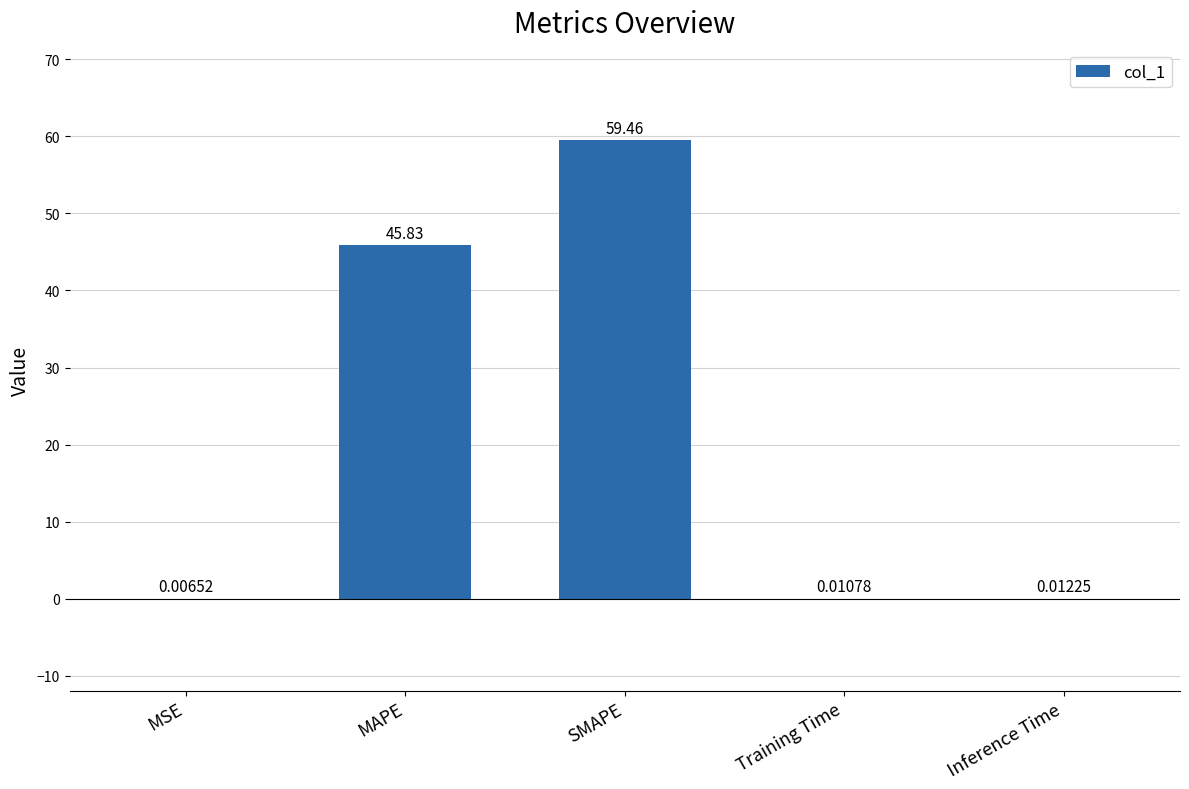

Between Inference Time and SMAPE, which is larger?

SMAPE